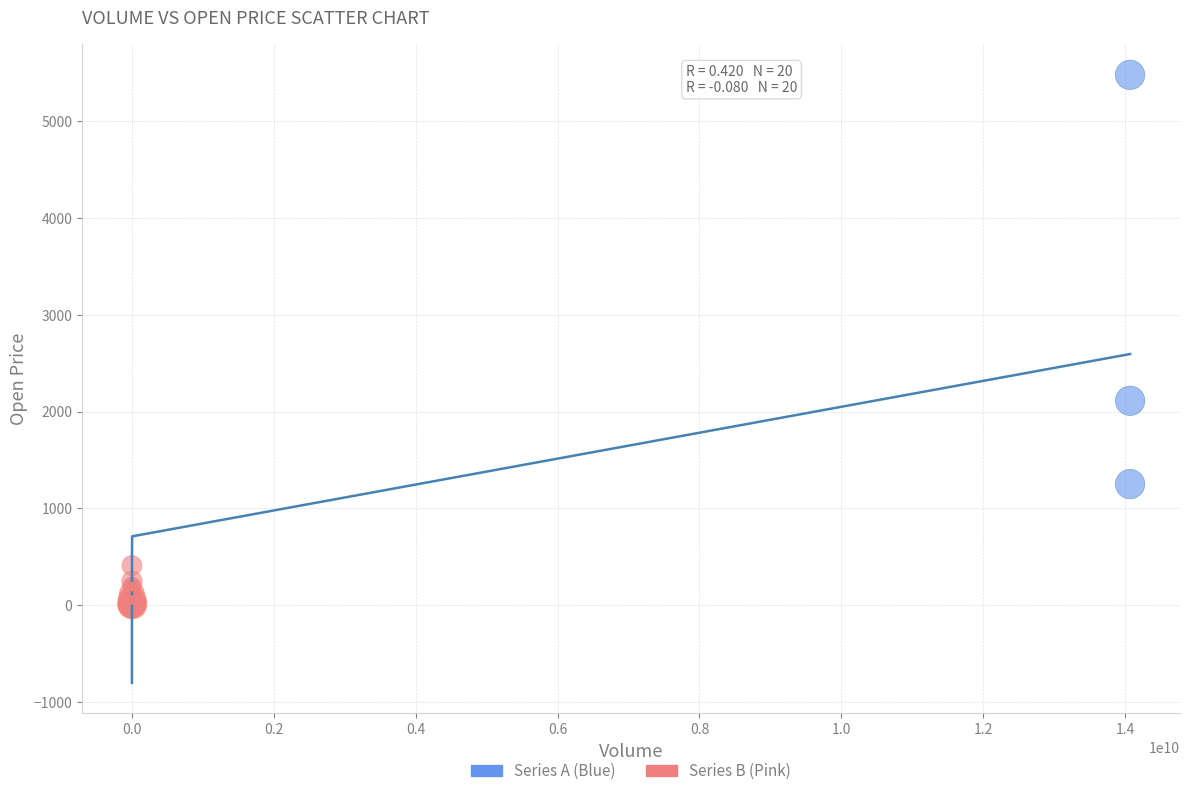

Which series has the widest spread of Y values?

Series A (Blue)